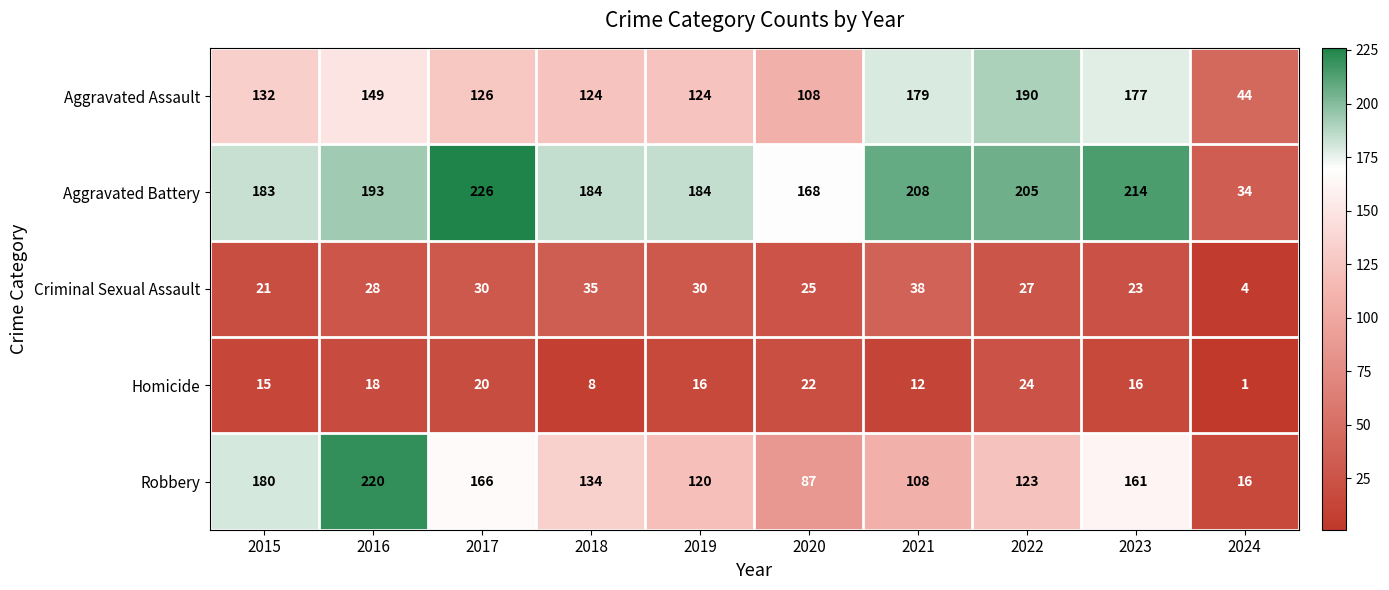

At 2021, list the series in order from smallest to largest.

Homicide, Criminal Sexual Assault, Robbery, Aggravated Assault, Aggravated Battery